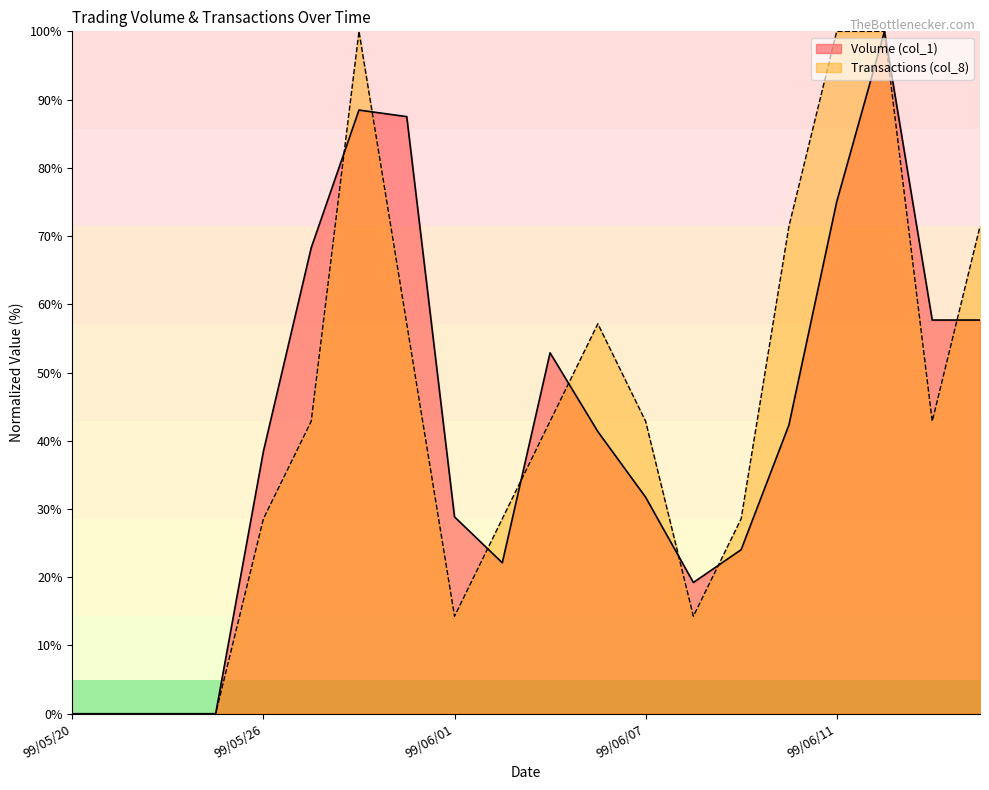

In Transactions (col_8), how many points are higher than both neighbors (excluding endpoints)?

2